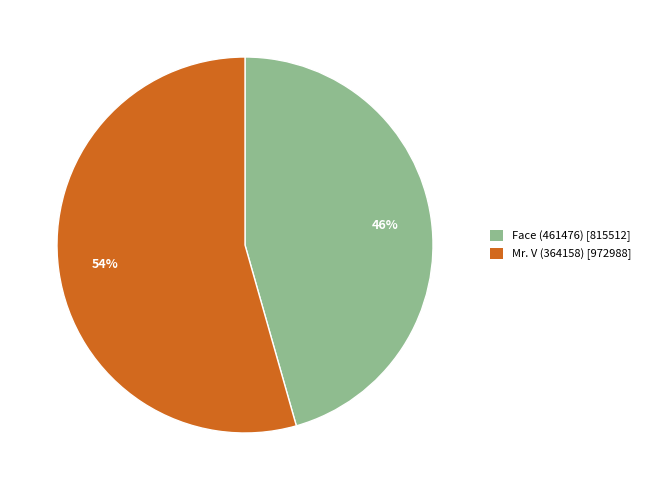

Which slice represents more than half of the pie?

Mr. V (364158)